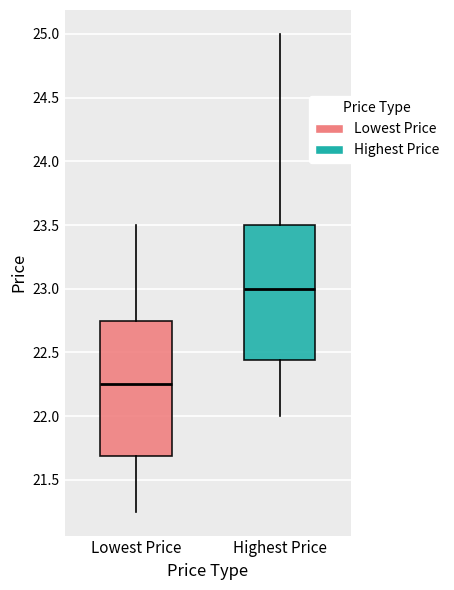

Reading left to right, transcribe this box plot: for each box, give where its median line is, the range the box spans, and where its two whiskers end, as read against the y-axis. The values are not printed on the chart, so give them approximately, as read against the axis.

Lowest Price: median 22.25, box 21.70 to 22.75, whiskers 21.25 to 23.50
Highest Price: median 23.00, box 22.45 to 23.50, whiskers 22.00 to 25.00